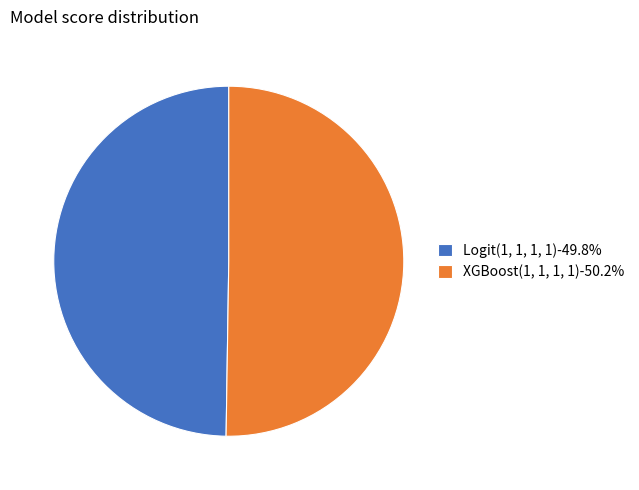

Combined, do XGBoost(1, 1, 1, 1) and Logit(1, 1, 1, 1) account for over 50%?

Yes